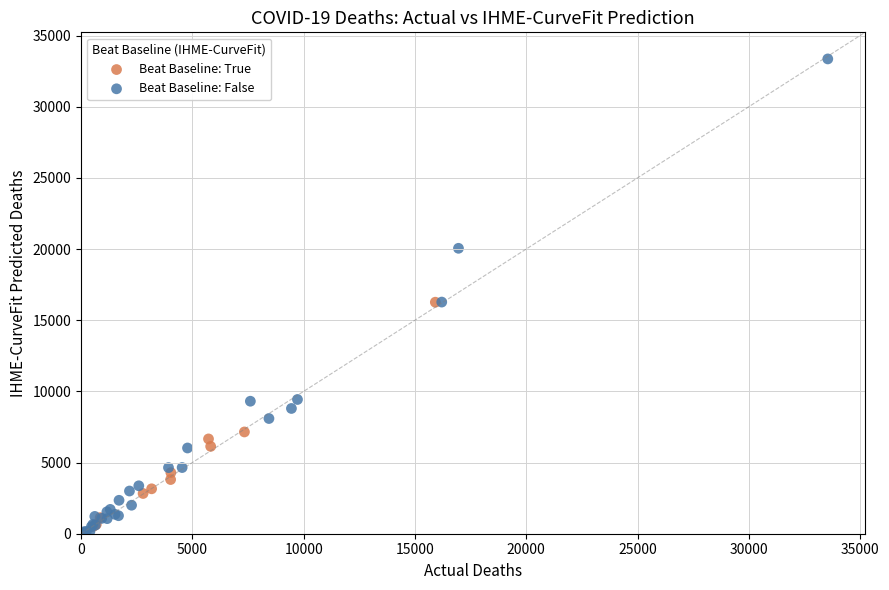

Which series contains the lowest Y value?

Beat Baseline: False